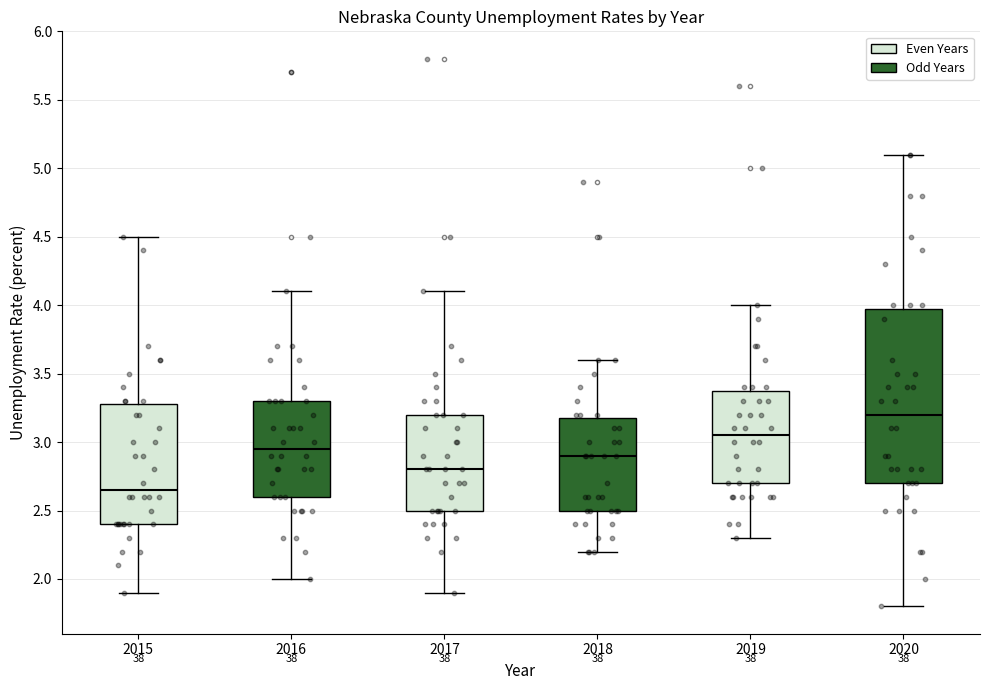

Reading left to right, transcribe this box plot: for each box, give where its median line is, the range the box spans, and where its two whiskers end, as read against the y-axis. The values are not printed on the chart, so give them approximately, as read against the axis.

2015: median 2.65, box 2.40 to 3.30, whiskers 1.90 to 4.50
2016: median 2.95, box 2.60 to 3.30, whiskers 2.00 to 4.10
2017: median 2.80, box 2.50 to 3.20, whiskers 1.90 to 4.10
2018: median 2.90, box 2.50 to 3.20, whiskers 2.20 to 3.60
2019: median 3.05, box 2.70 to 3.40, whiskers 2.30 to 4.00
2020: median 3.20, box 2.70 to 4.00, whiskers 1.80 to 5.10